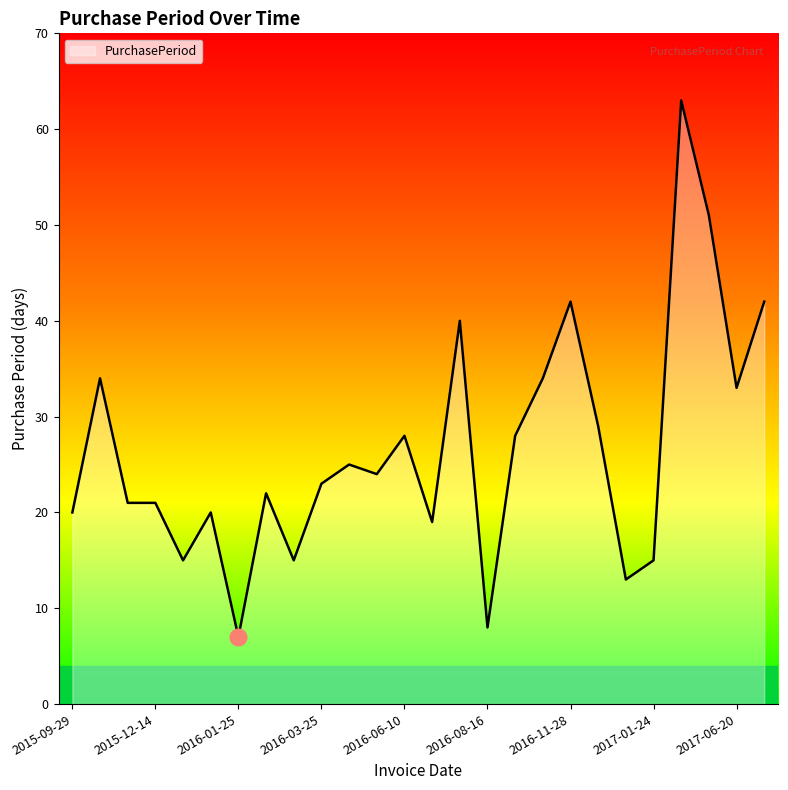

What is the difference between the maximum and minimum values?

56